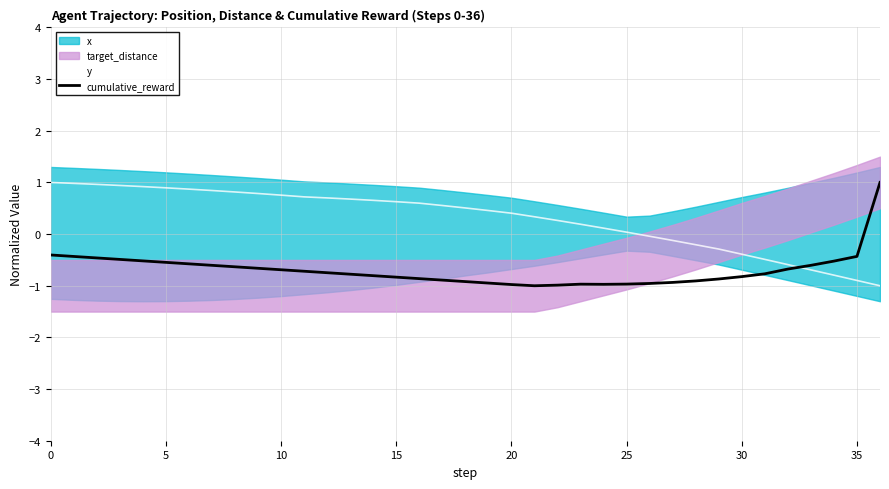

How many values in the cumulative_reward series exceed 0?

1